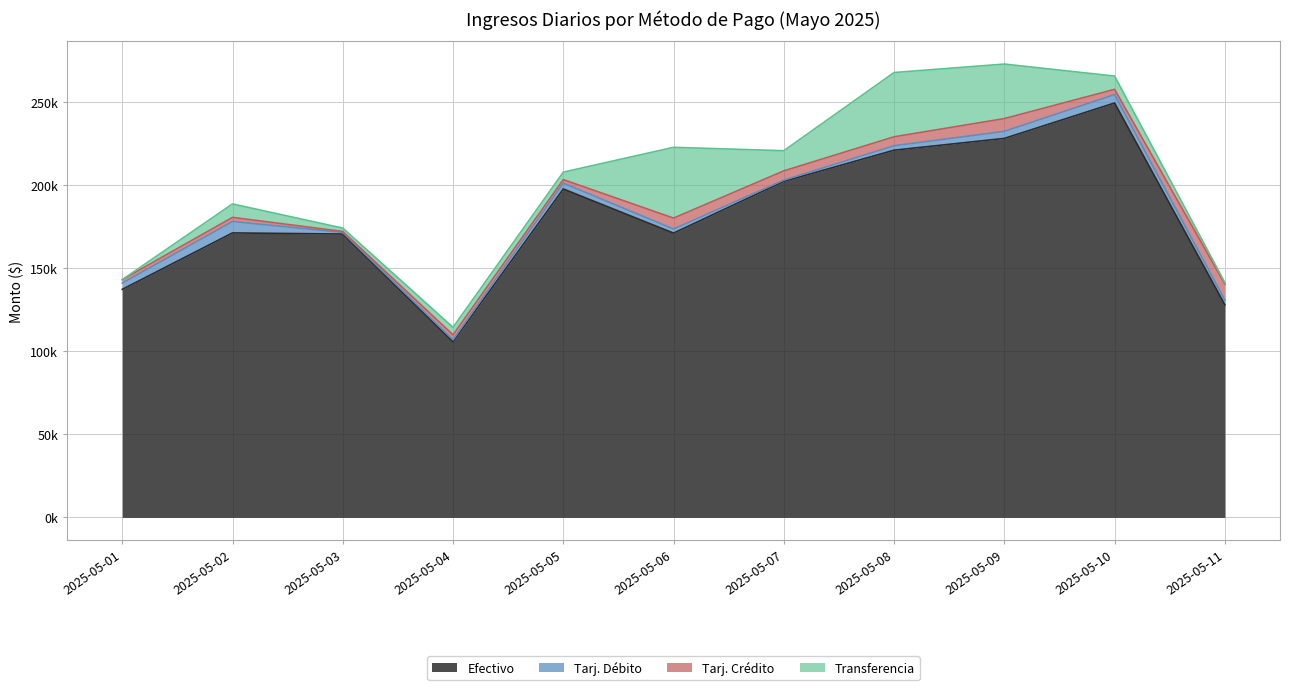

Between 2025-05-01 and 2025-05-11, which series saw the biggest shift?

Efectivo